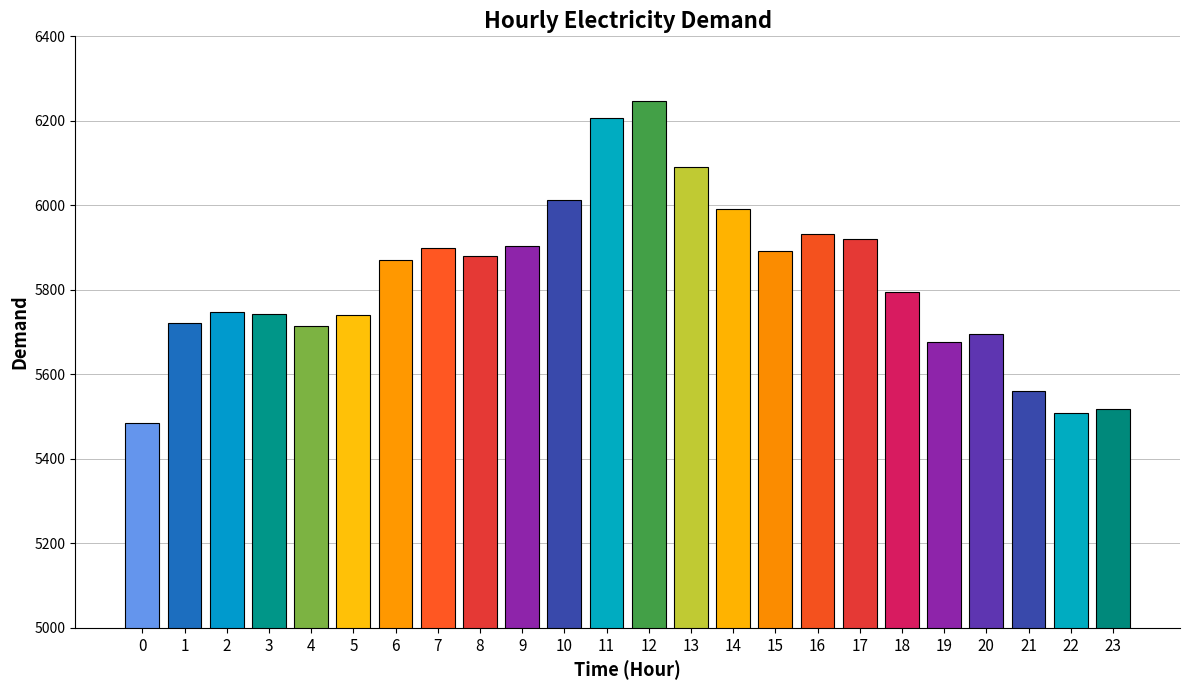

How many distinct data groups are displayed?

1